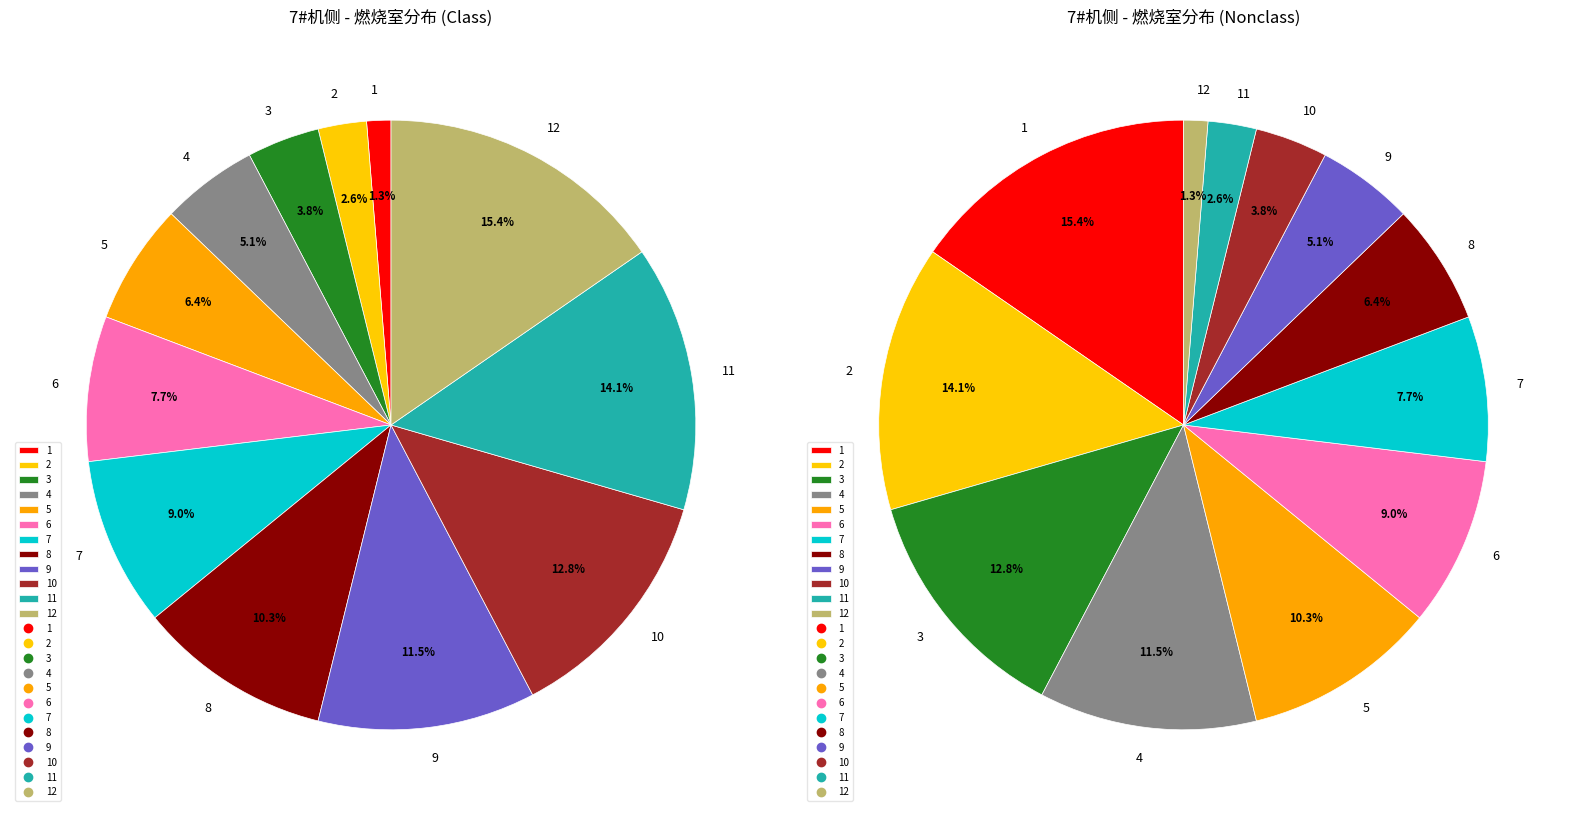

Which slice is the smallest?

1